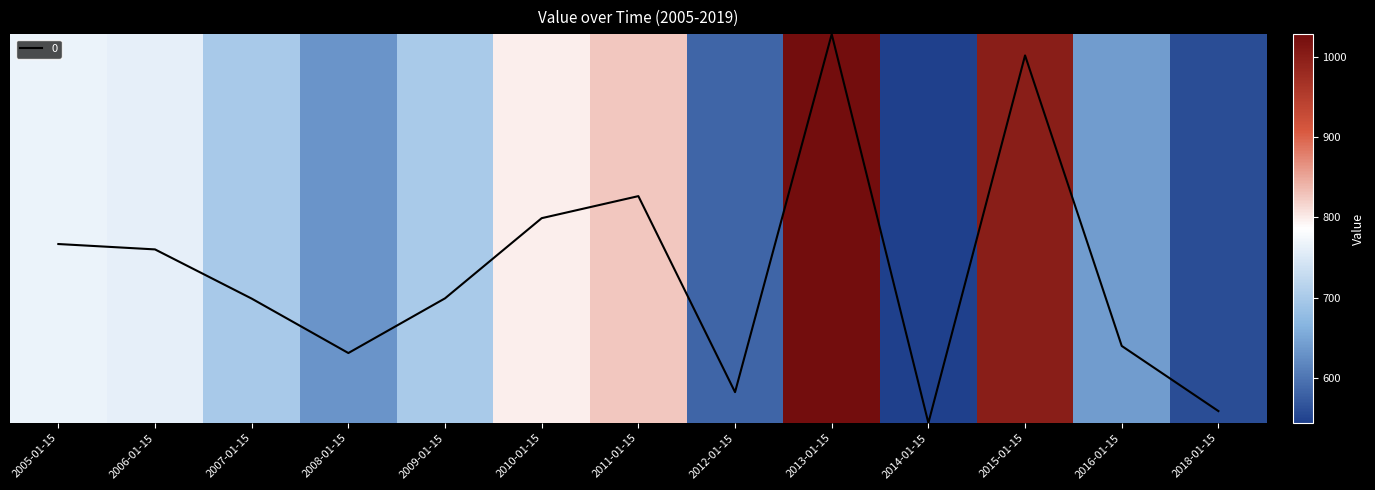

Rank the categories by value from highest to lowest.

2013-01-15, 2015-01-15, 2011-01-15, 2010-01-15, 2005-01-15, 2006-01-15, 2009-01-15, 2007-01-15, 2016-01-15, 2008-01-15, 2012-01-15, 2018-01-15, 2014-01-15